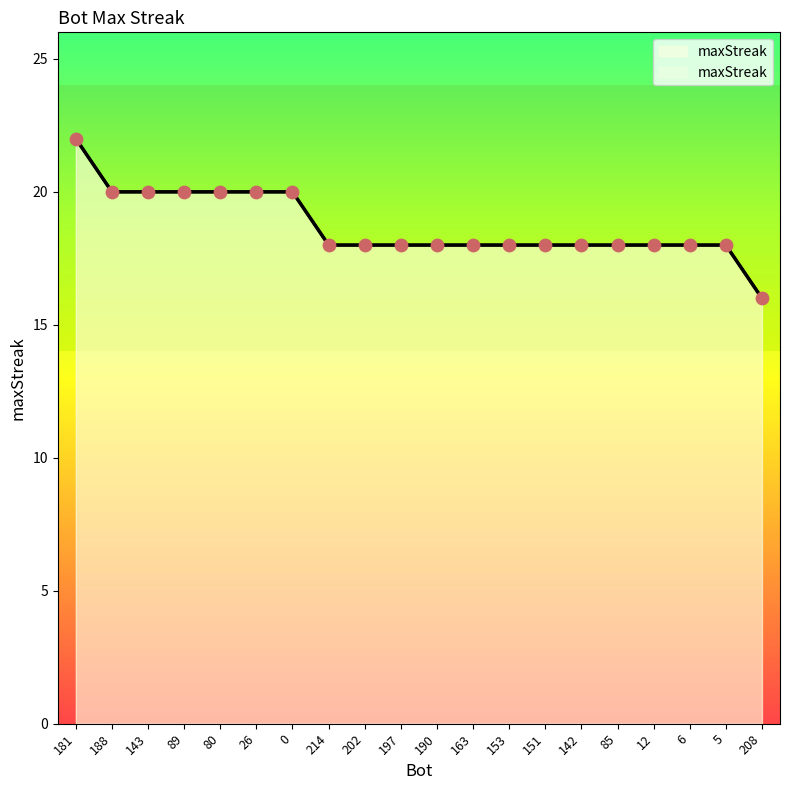

Approximately how many times larger is the value at 151 compared to 80?

0.9